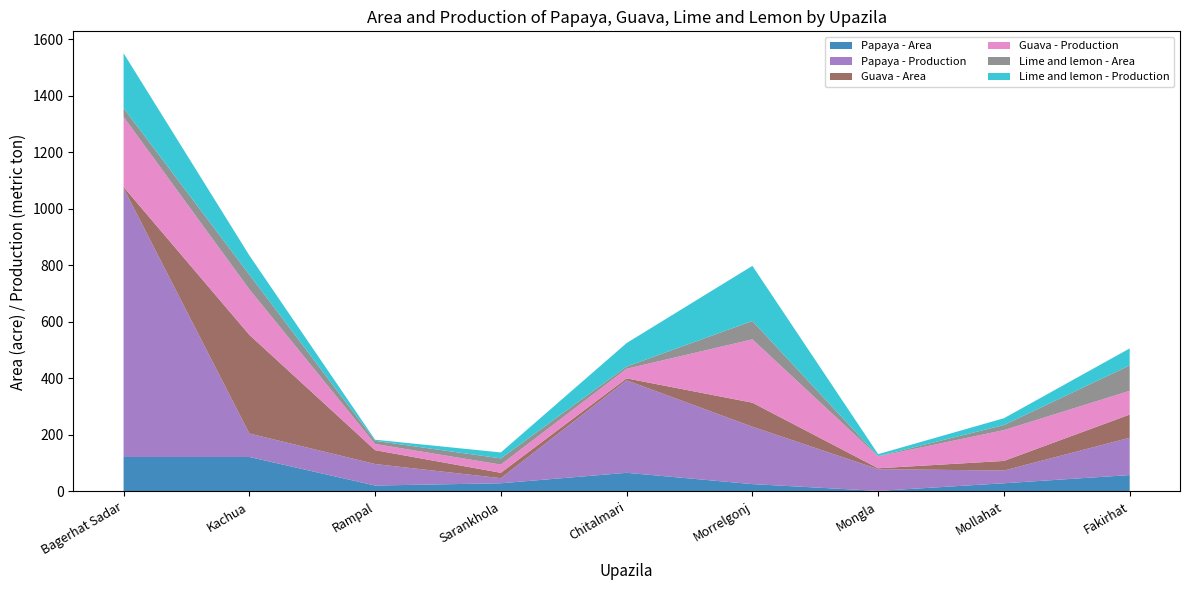

Reading left to right, transcribe all the data shown in this chart.

Papaya - Area: Bagerhat Sadar=122	Kachua=122	Rampal=21	Sarankhola=29	Chitalmari=66	Morrelgonj=26	Mongla=2	Mollahat=29	Fakirhat=58
Papaya - Production: Bagerhat Sadar=951	Kachua=83	Rampal=76	Sarankhola=18	Chitalmari=327	Morrelgonj=203	Mongla=77	Mollahat=45	Fakirhat=132
Guava - Area: Bagerhat Sadar=4	Kachua=349	Rampal=49	Sarankhola=19	Chitalmari=7	Morrelgonj=85	Mongla=3	Mollahat=34	Fakirhat=82
Guava - Production: Bagerhat Sadar=248	Kachua=161	Rampal=22	Sarankhola=29	Chitalmari=34	Morrelgonj=224	Mongla=42	Mollahat=109	Fakirhat=84
Lime and lemon - Area: Bagerhat Sadar=31	Kachua=52	Rampal=11	Sarankhola=22	Chitalmari=8	Morrelgonj=65	Mongla=1	Mollahat=18	Fakirhat=90
Lime and lemon - Production: Bagerhat Sadar=194	Kachua=68	Rampal=4	Sarankhola=21	Chitalmari=83	Morrelgonj=195	Mongla=7	Mollahat=24	Fakirhat=60